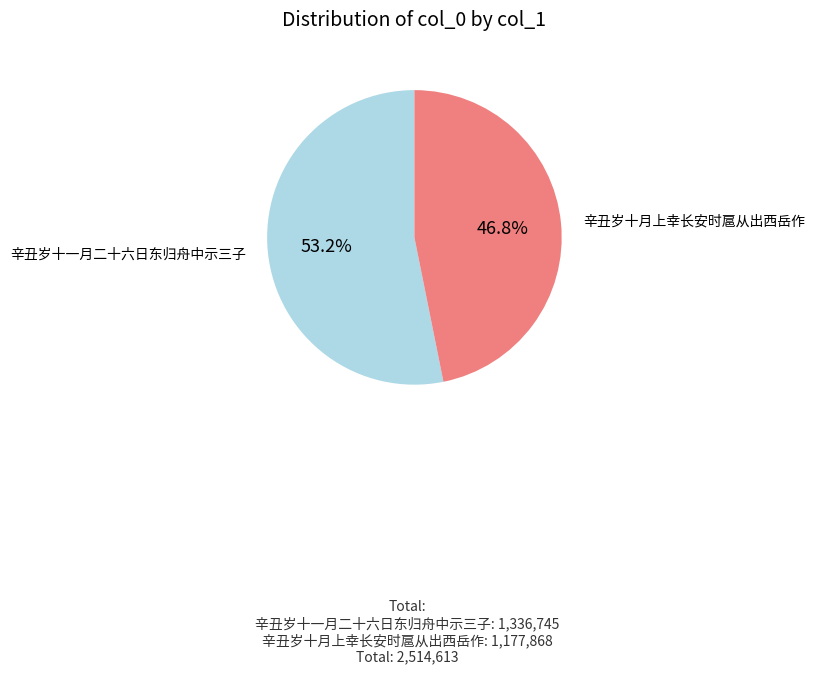

How many segments does this pie chart have?

2